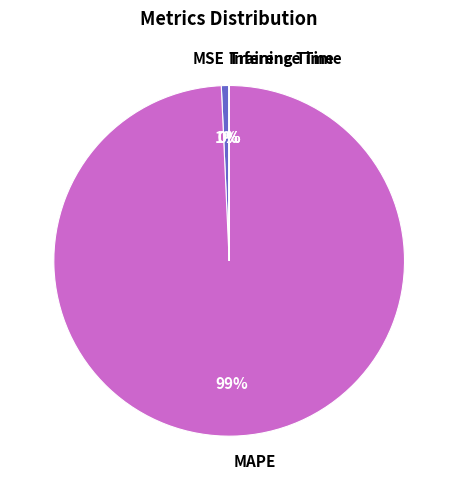

The MAPE slice represents 89% of the pie. True or false?

False